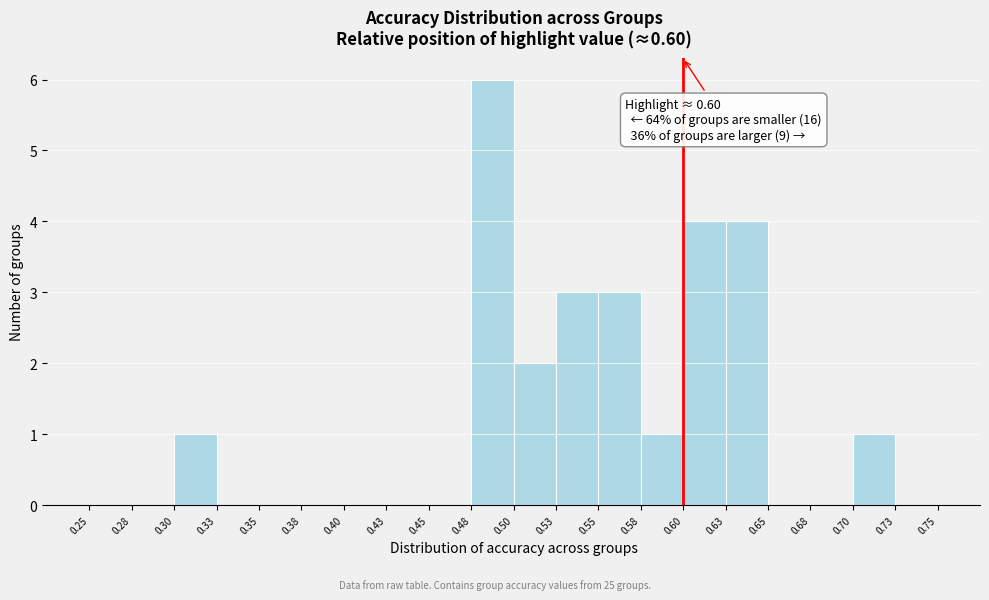

Over which range of the x-axis is the bar tallest?

0.48 to 0.50